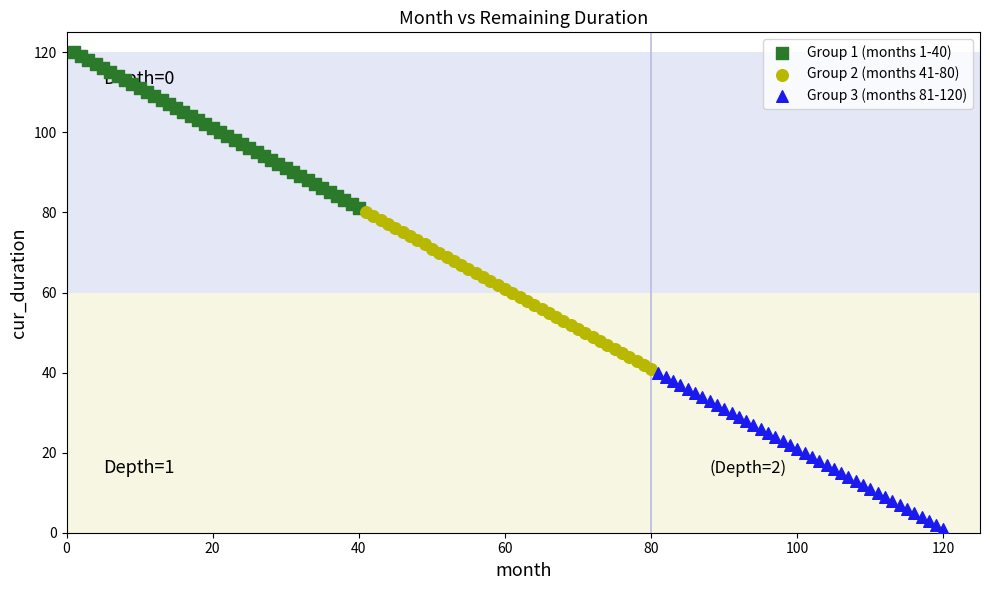

Which series reaches the maximum Y coordinate?

Group 1 (months 1-40)